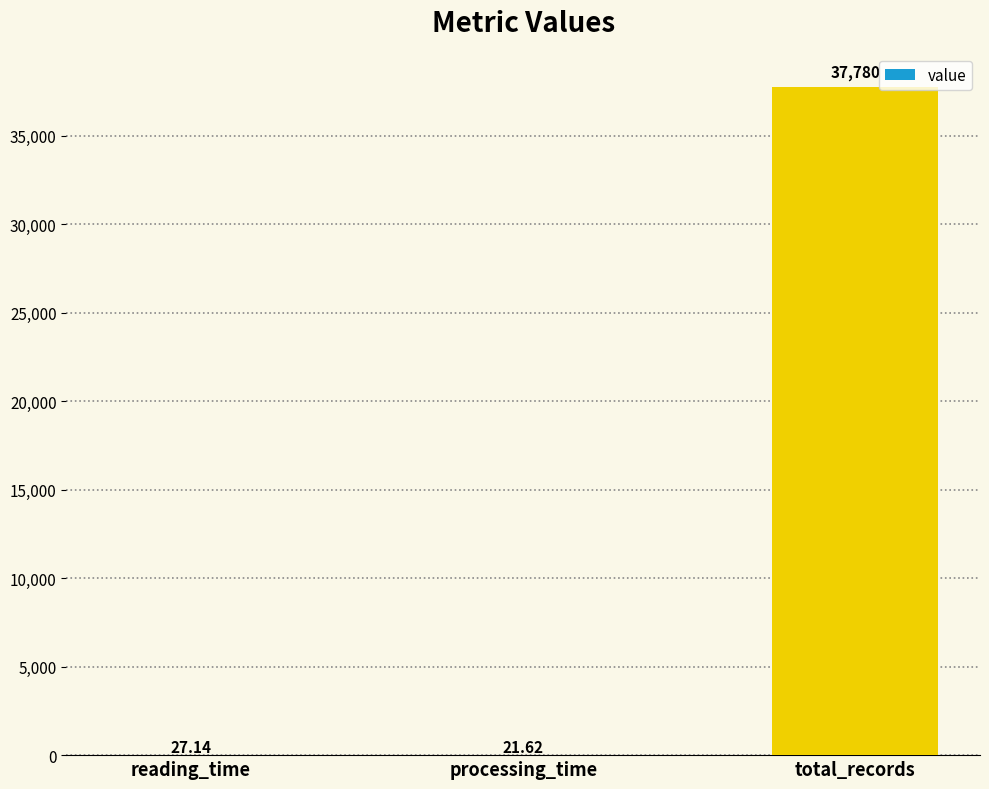

Reading left to right, what are all the values shown in this chart?

27.1	21.6	37780.0